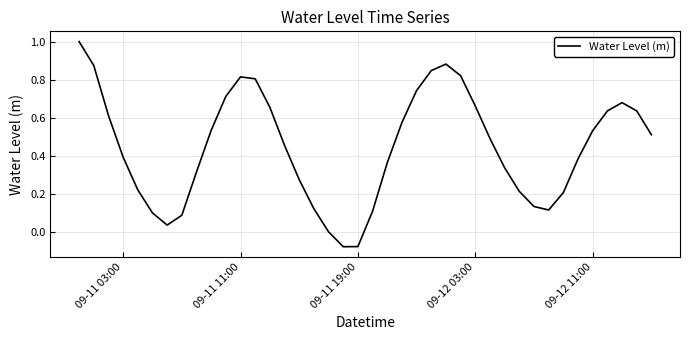

True or false: the data has more than 0 interior local peaks.

True